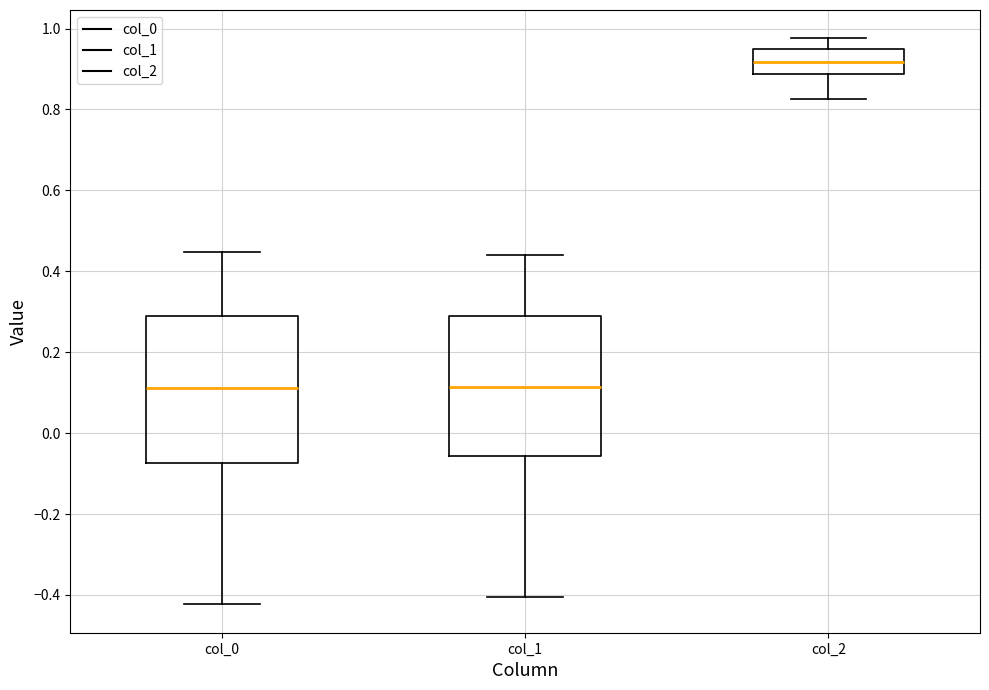

Reading left to right, transcribe this box plot: for each box, give where its median line is, the range the box spans, and where its two whiskers end, as read against the y-axis. The values are not printed on the chart, so give them approximately, as read against the axis.

col_0: median 0.12, box -0.08 to 0.30, whiskers -0.42 to 0.44
col_1: median 0.12, box -0.06 to 0.30, whiskers -0.40 to 0.44
col_2: median 0.92, box 0.88 to 0.94, whiskers 0.82 to 0.98